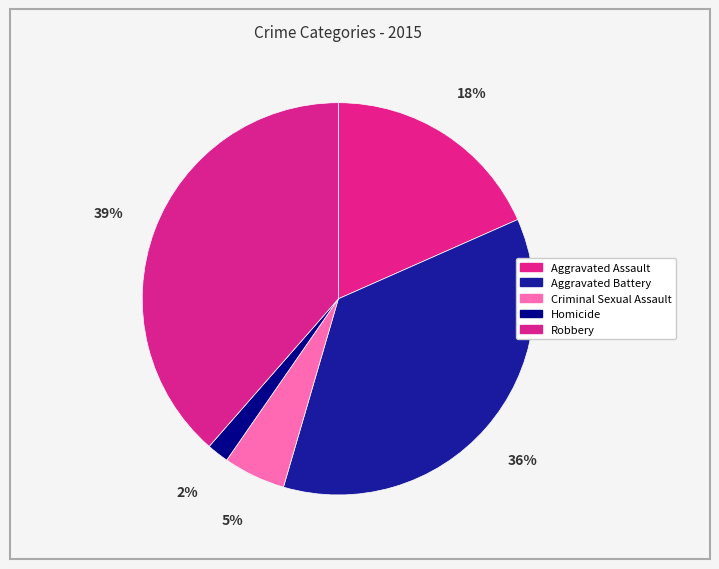

Count the number of slices in the pie.

5